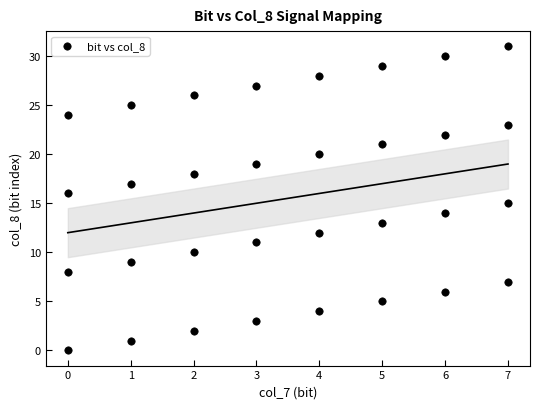

What is the range of X values (max minus min)?

7